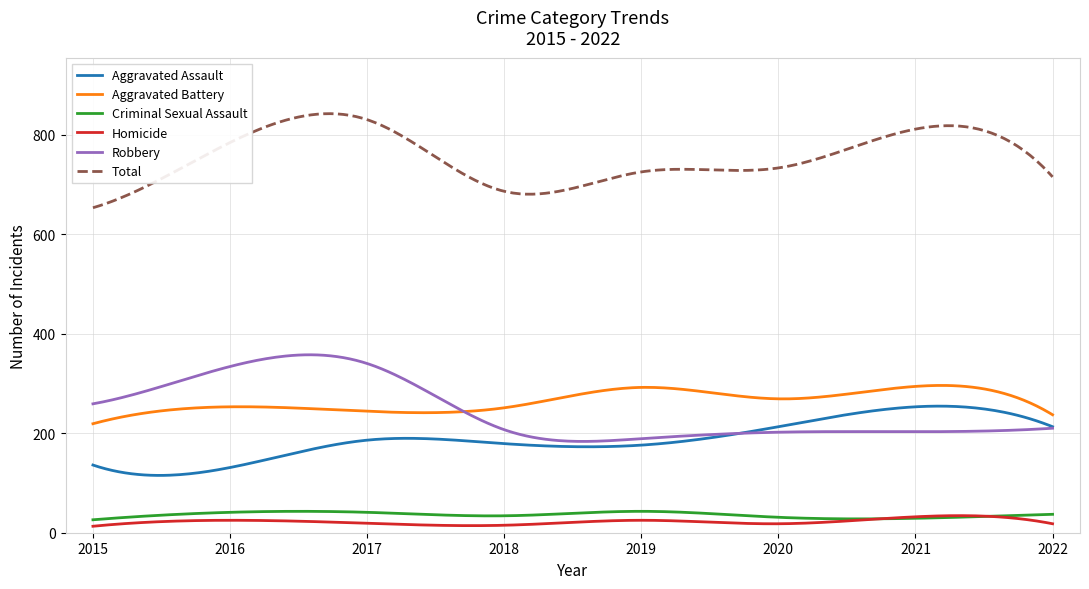

Which series has the largest total across all categories?

Total